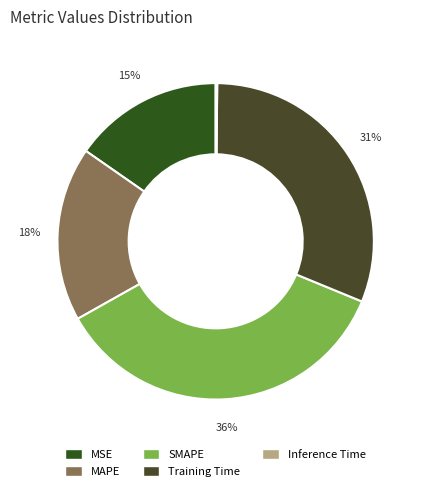

Does any single category account for the majority?

No